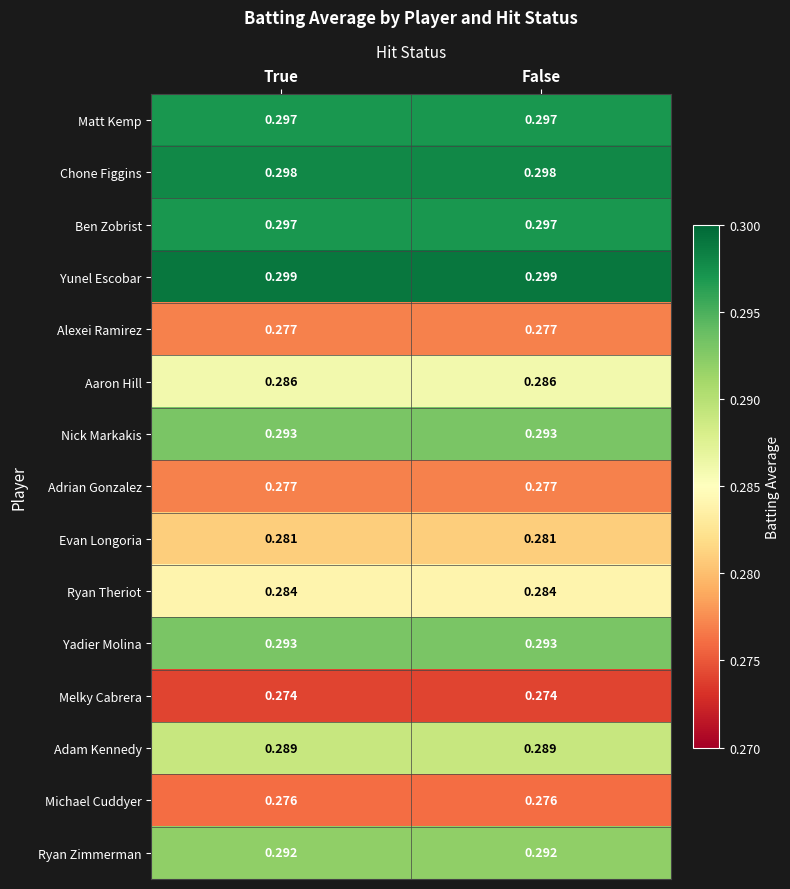

Which series has the largest total across all categories?

Yunel Escobar